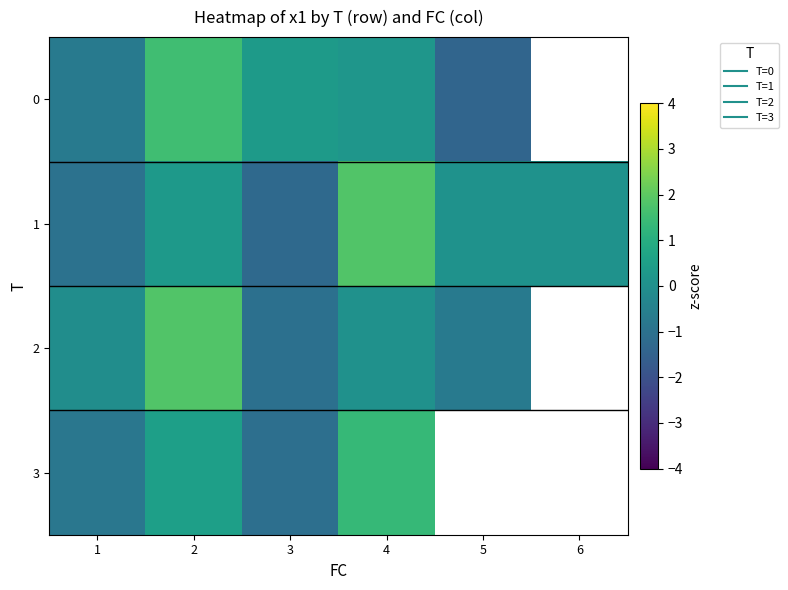

What is the difference between the second highest and second lowest values in the 1 series?

1.3